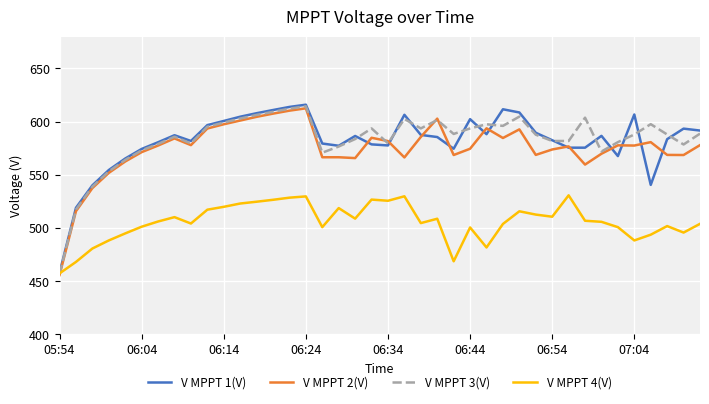

Which series has the largest range (max minus min)?

V MPPT 1(V)